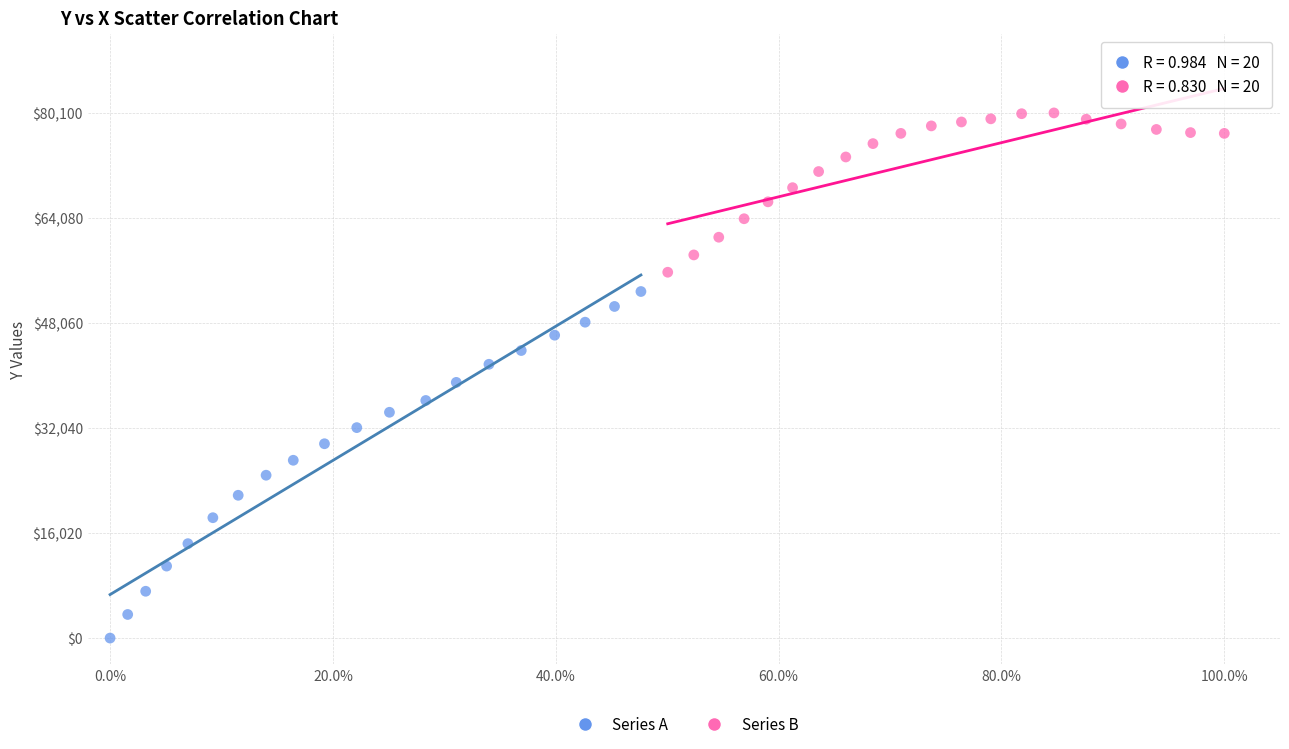

Which series reaches the maximum Y coordinate?

Series B